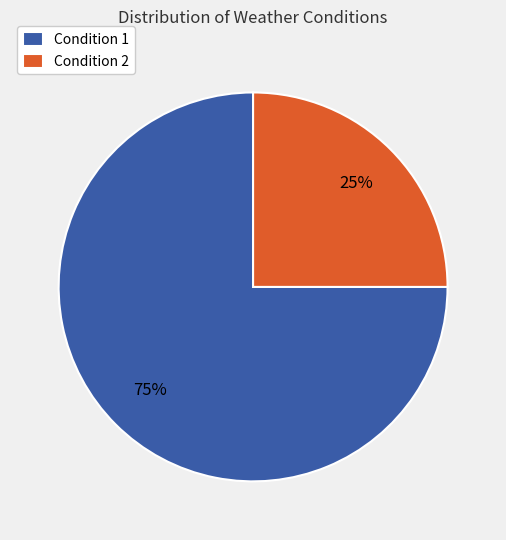

Which category has the smallest portion of the pie?

Condition 2